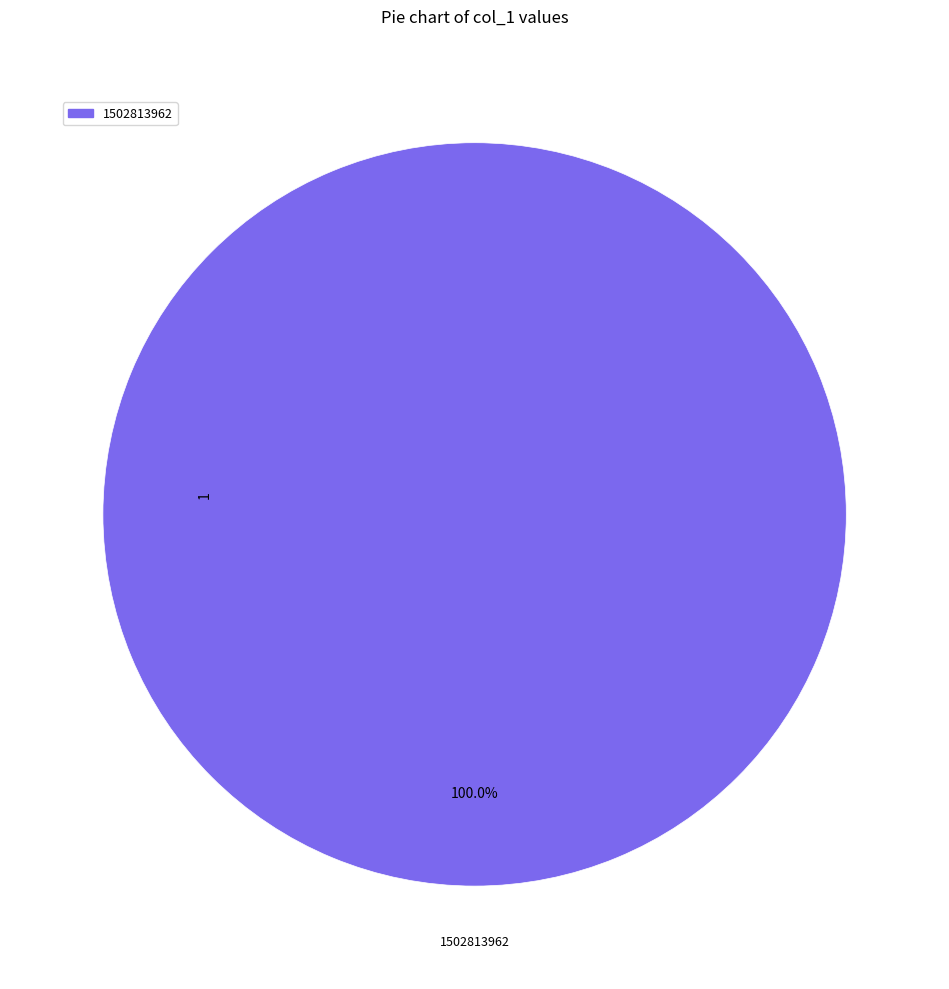

Is there any slice that represents more than half of the pie?

Yes